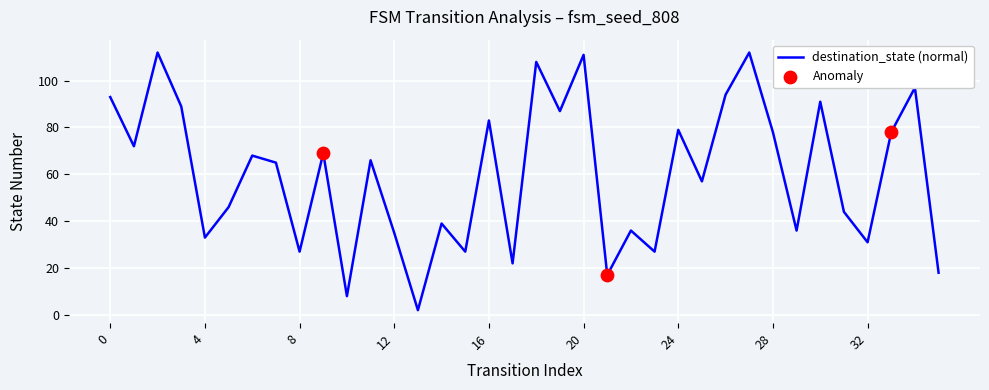

What is the maximum value shown in the chart?

112